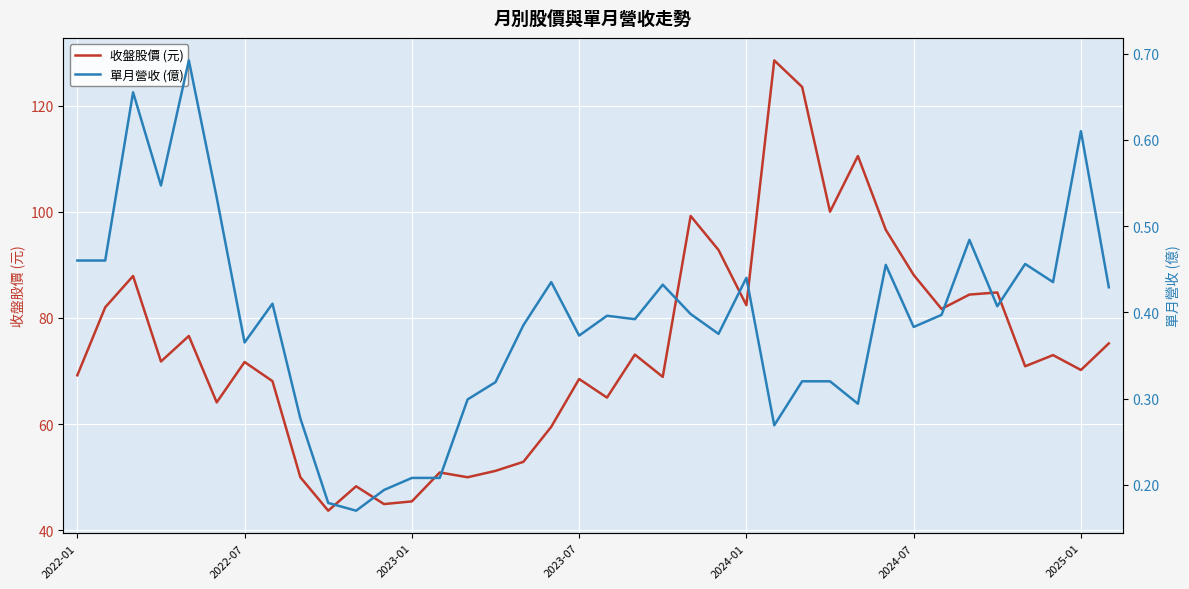

What is the sum of all 收盤股價 (元) values?

2825.6